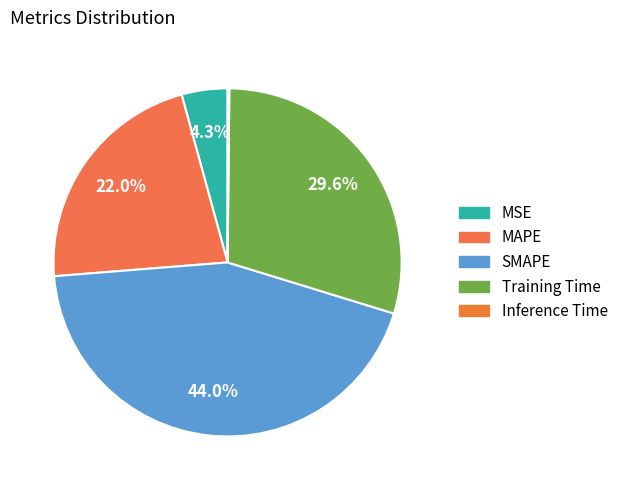

Do Training Time and SMAPE together represent more than half of the pie?

Yes